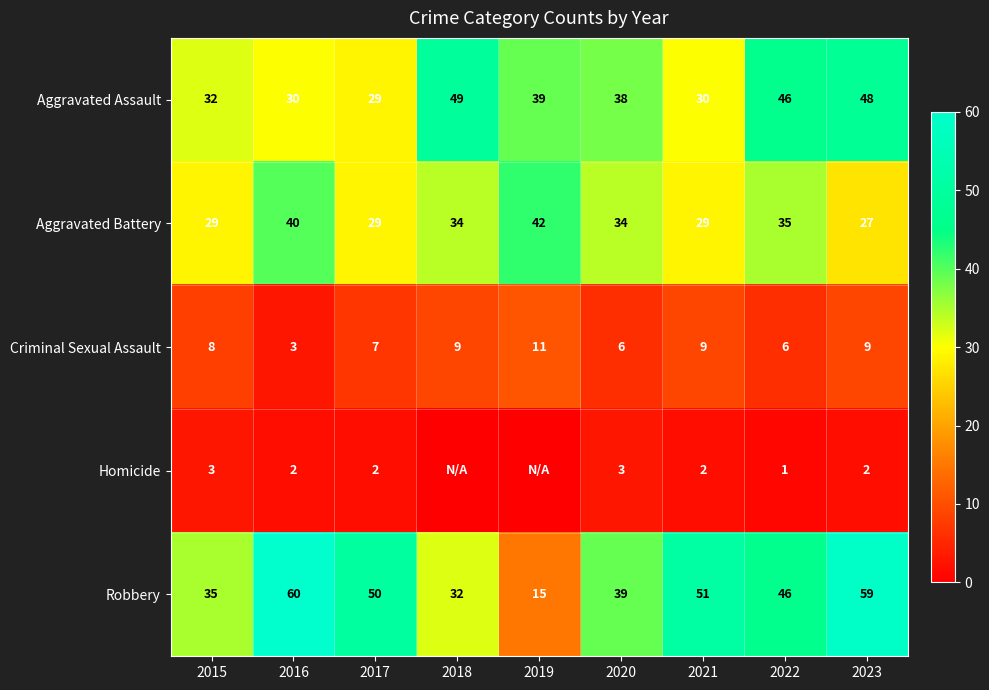

How many data points in Criminal Sexual Assault are less than 8?

4